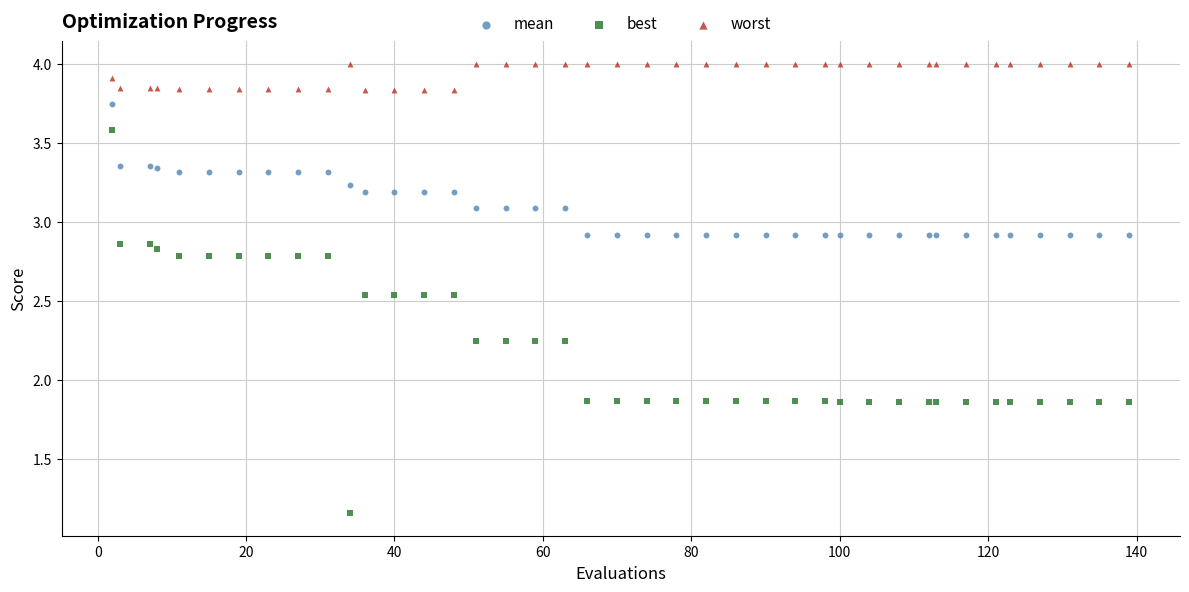

Which series contains the highest Y value?

worst